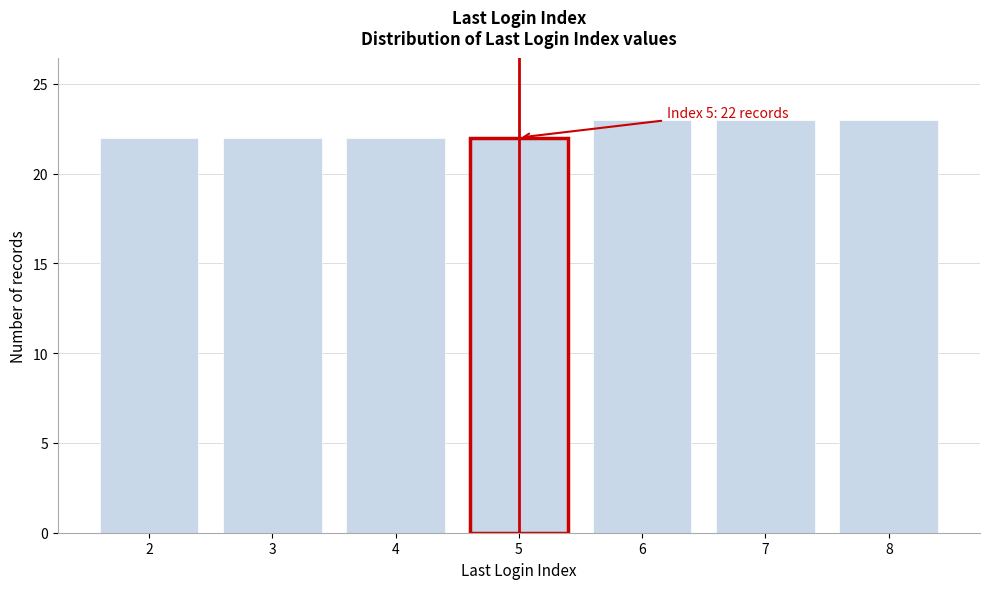

Reading left to right, extract all data points from this chart.

2=22	3=22	4=22	5=22	6=23	7=23	8=23